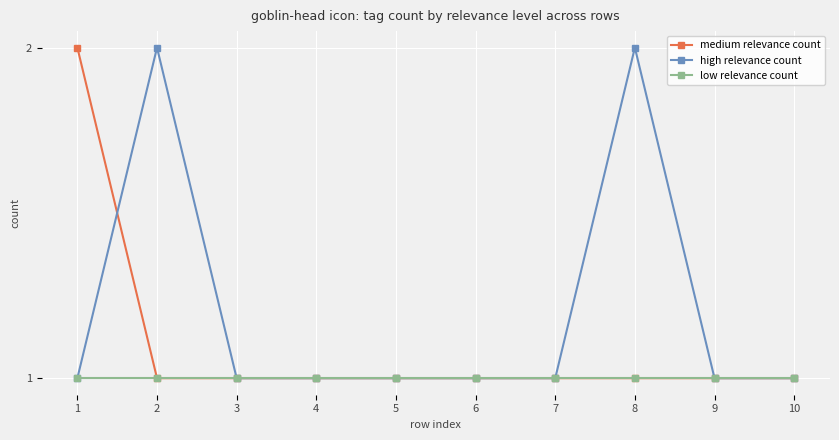

What is the value of the high relevance count point at the 7th from the left?

1